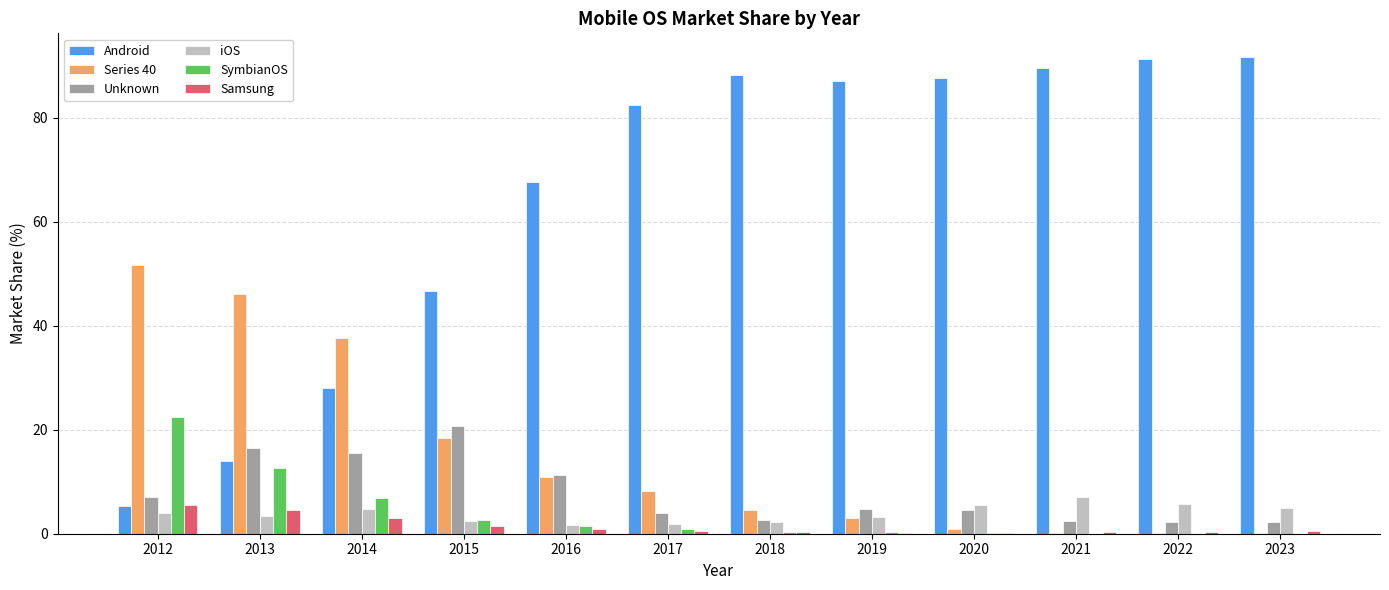

What are all the series names shown in the legend?

Android, Series 40, Unknown, iOS, SymbianOS, Samsung